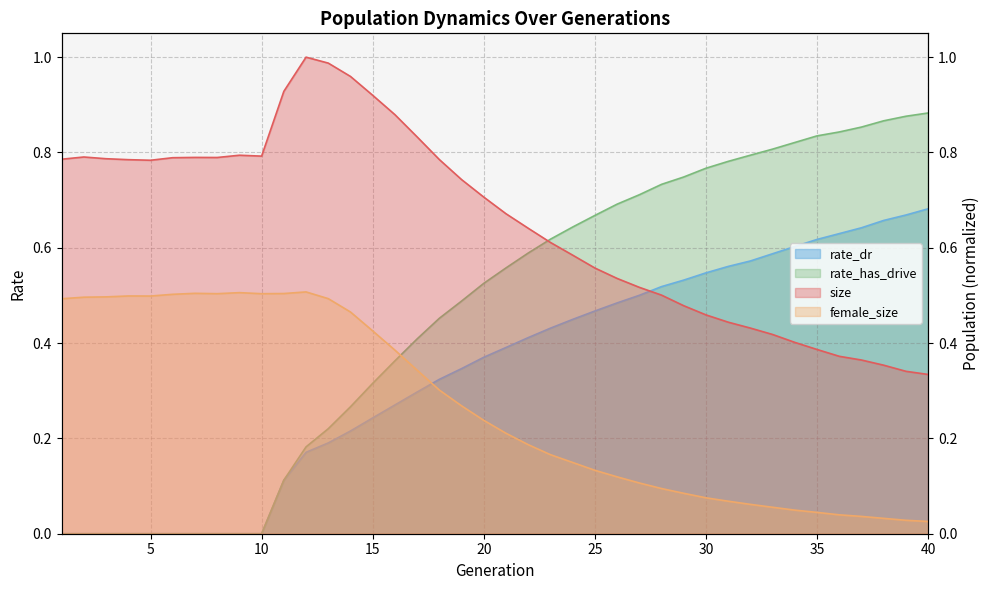

List the labels in order of female_size value, largest first.

12, 9, 7, 11, 8, 10, 6, 4, 5, 3, 2, 13, 1, 14, 15, 16, 17, 18, 19, 20, 21, 22, 23, 24, 25, 26, 27, 28, 29, 30, 31, 32, 33, 34, 35, 36, 37, 38, 39, 40